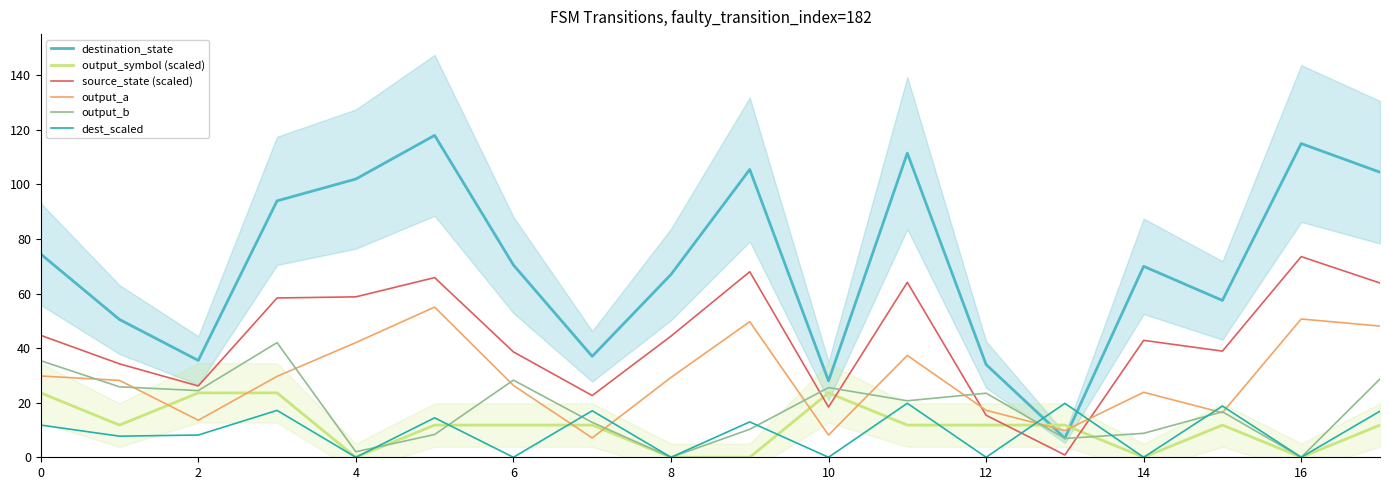

Where do output_b and source_state (scaled) first cross each other?

18 and 10